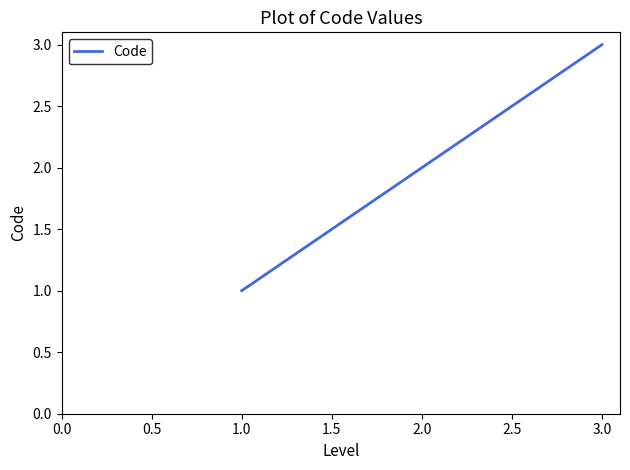

Reading left to right, list all the values displayed in this chart.

1	2	3